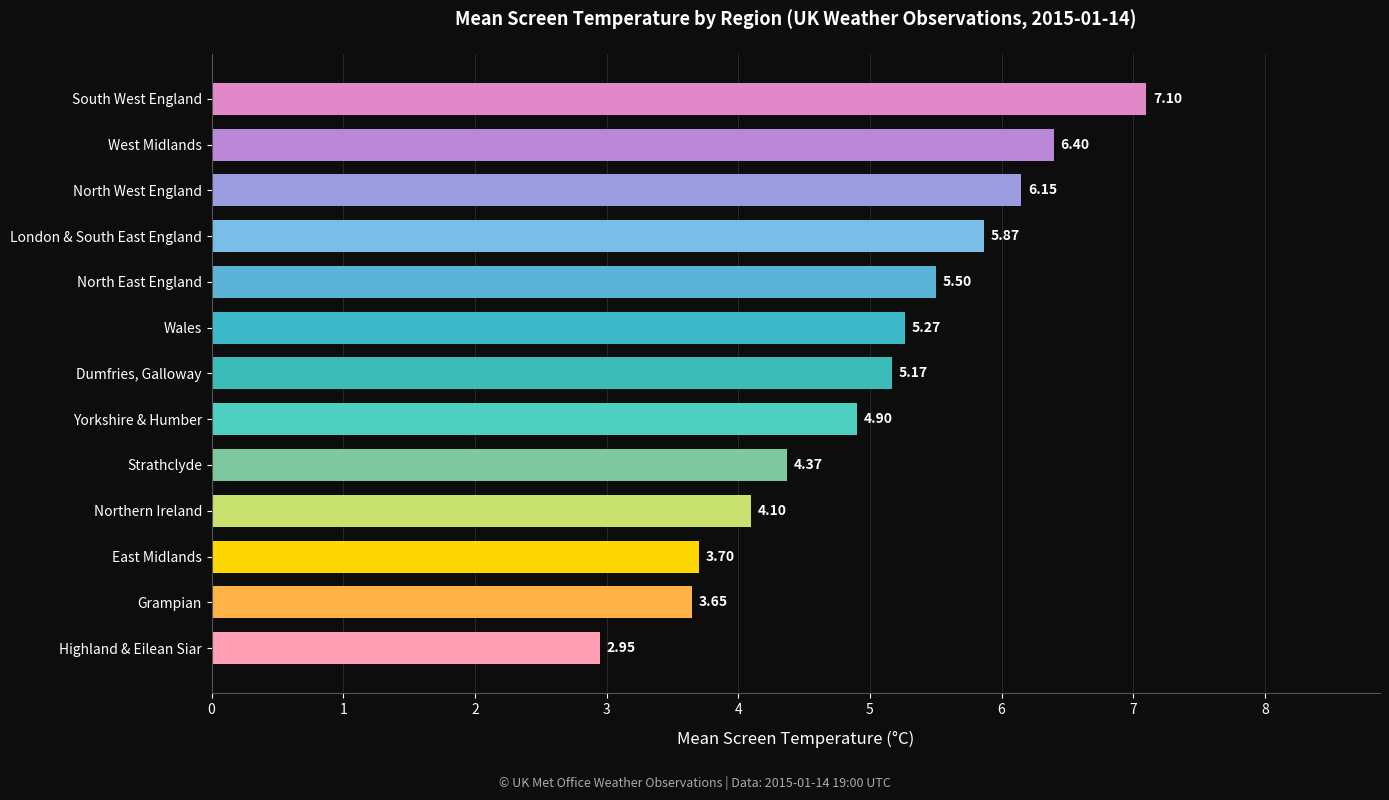

What is the sum of the values at South West England and Strathclyde?

11.5